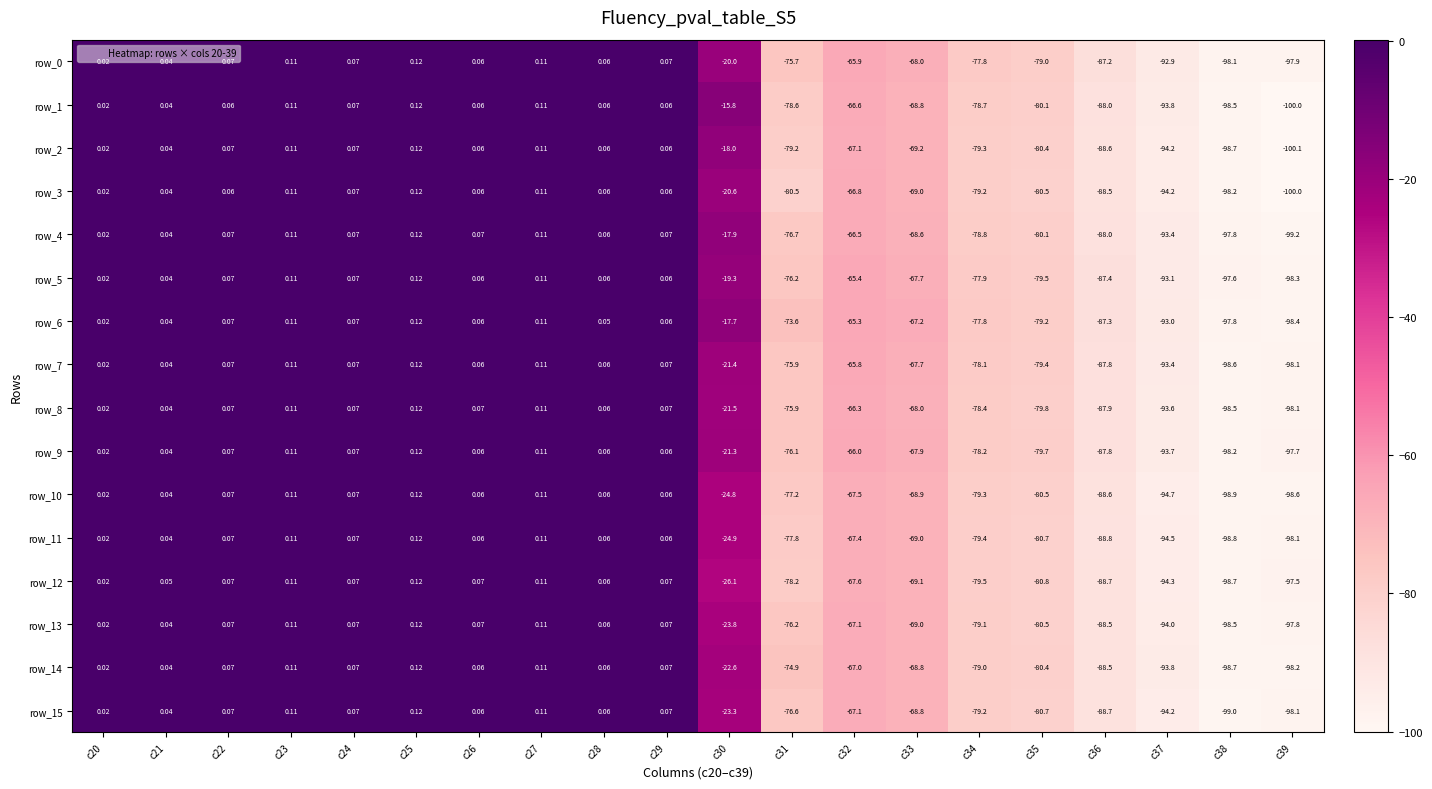

Is the value of row_7 at c20 greater than the value of row_15 at c37?

Yes